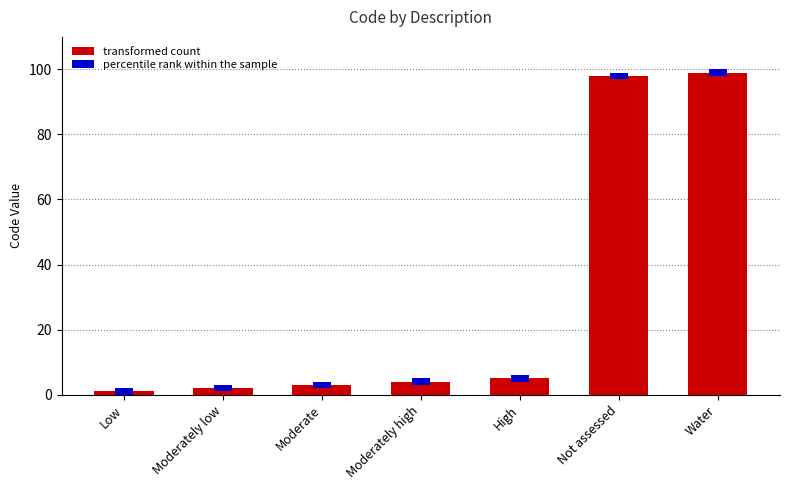

How many data points are above 4?

3